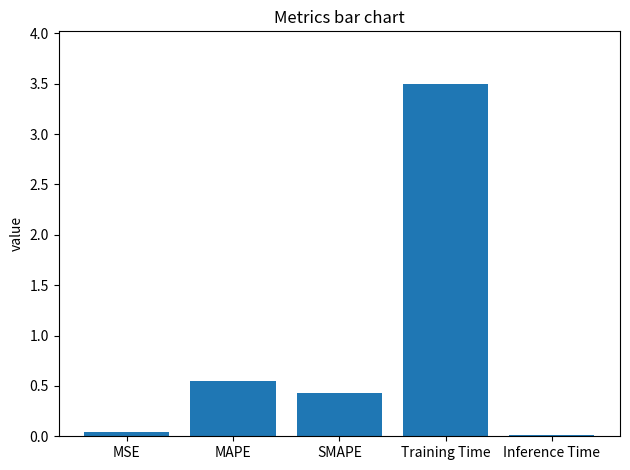

What position from the left is SMAPE?

3